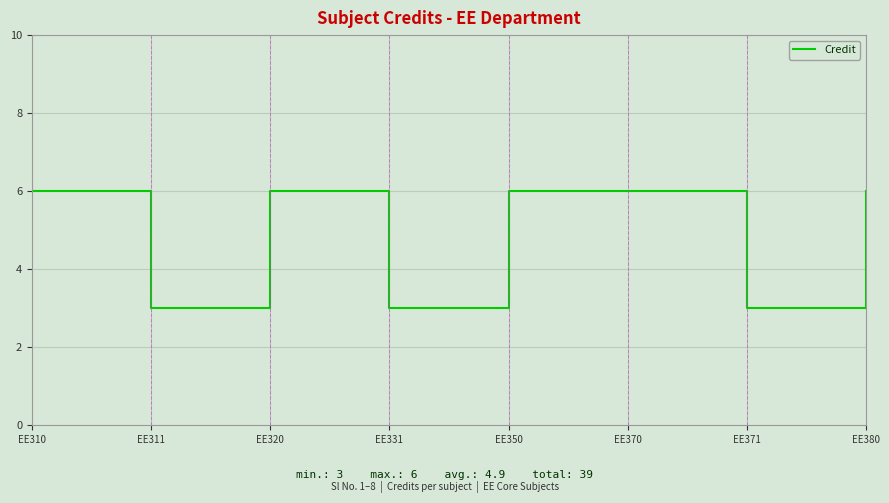

Approximately how many times larger is the value at EE311 compared to EE380?

0.5